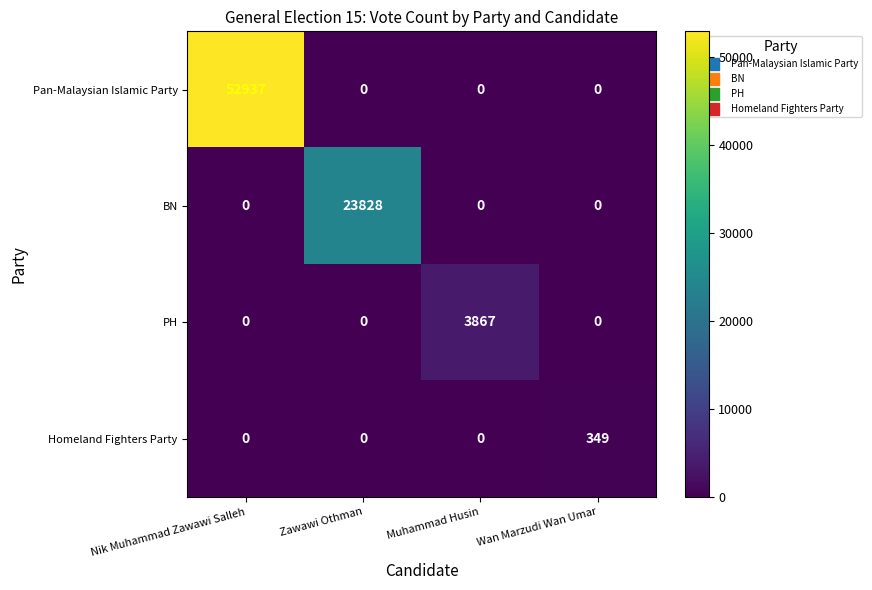

What is the difference between the highest and lowest values at Nik Muhammad Zawawi Salleh?

52937